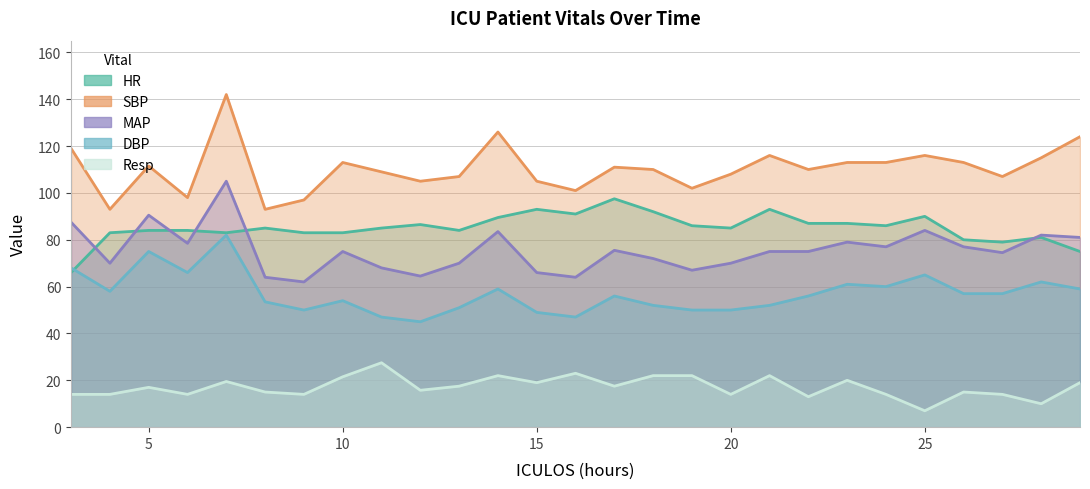

How many values in the Resp series are below 17?

13